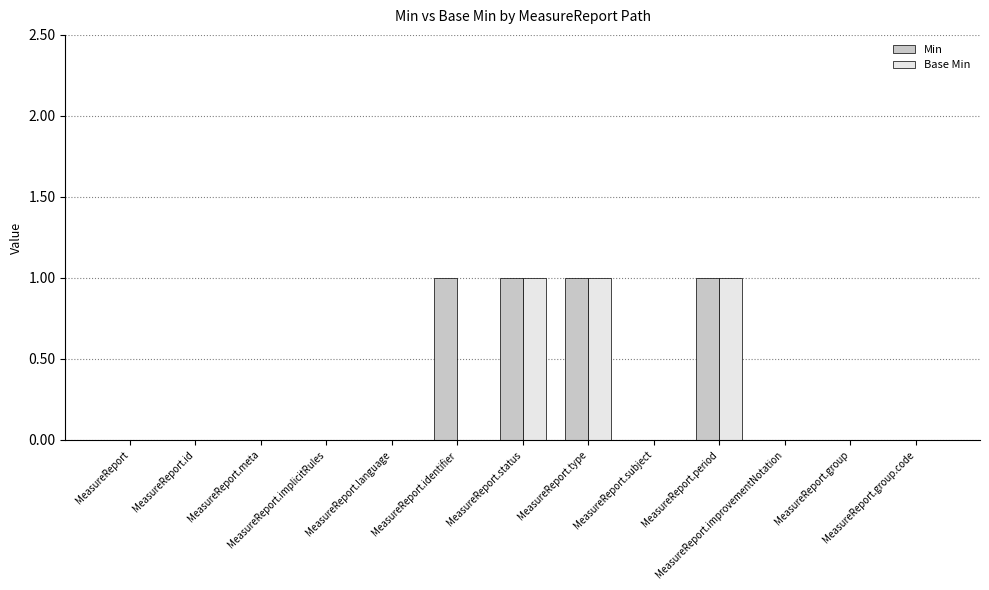

Which series has the largest total across all categories?

Min